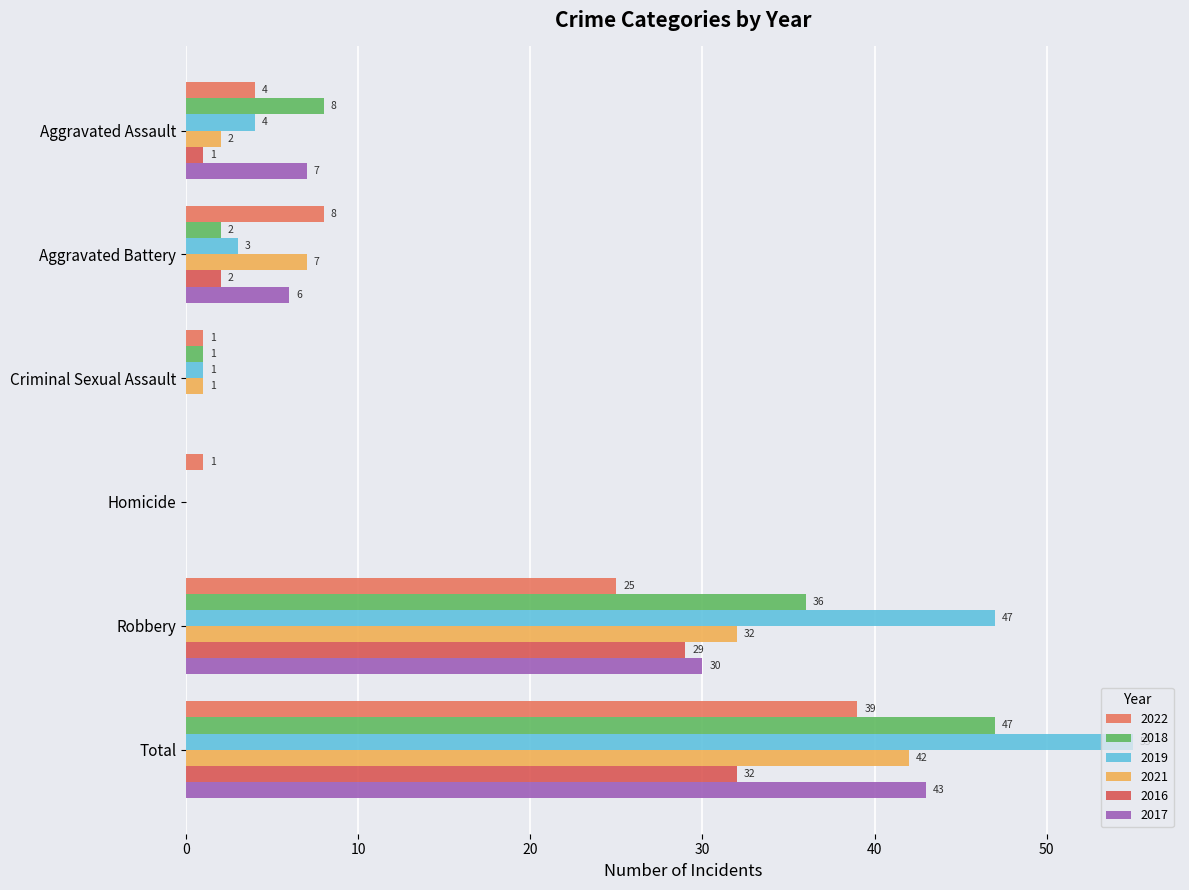

What are all the series names shown in the legend?

2022, 2018, 2019, 2021, 2016, 2017